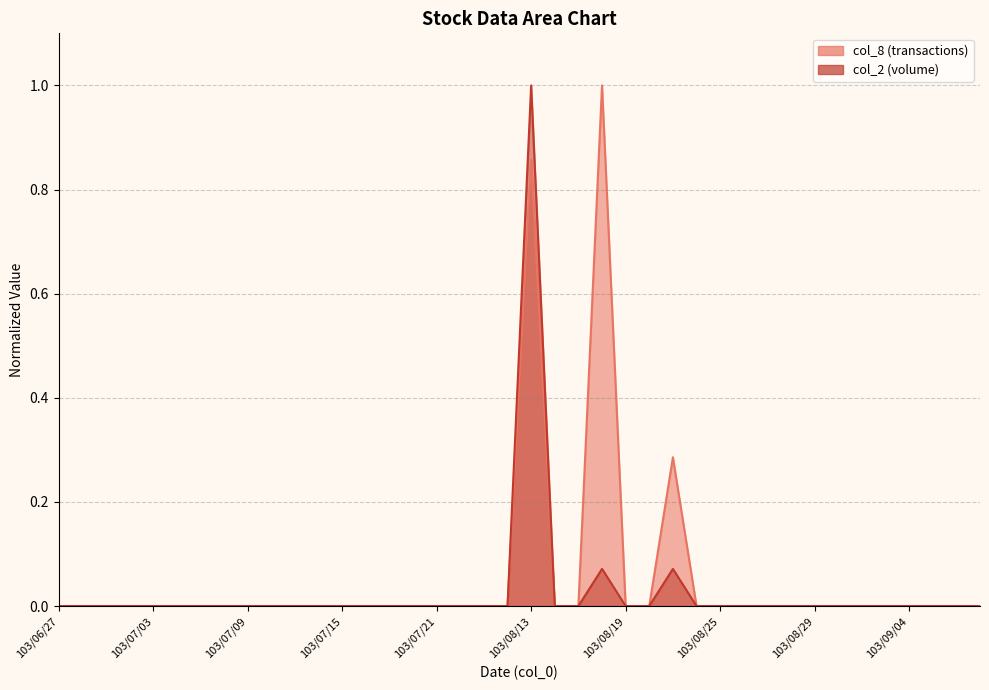

How many positive values does the col_8 series have?

3